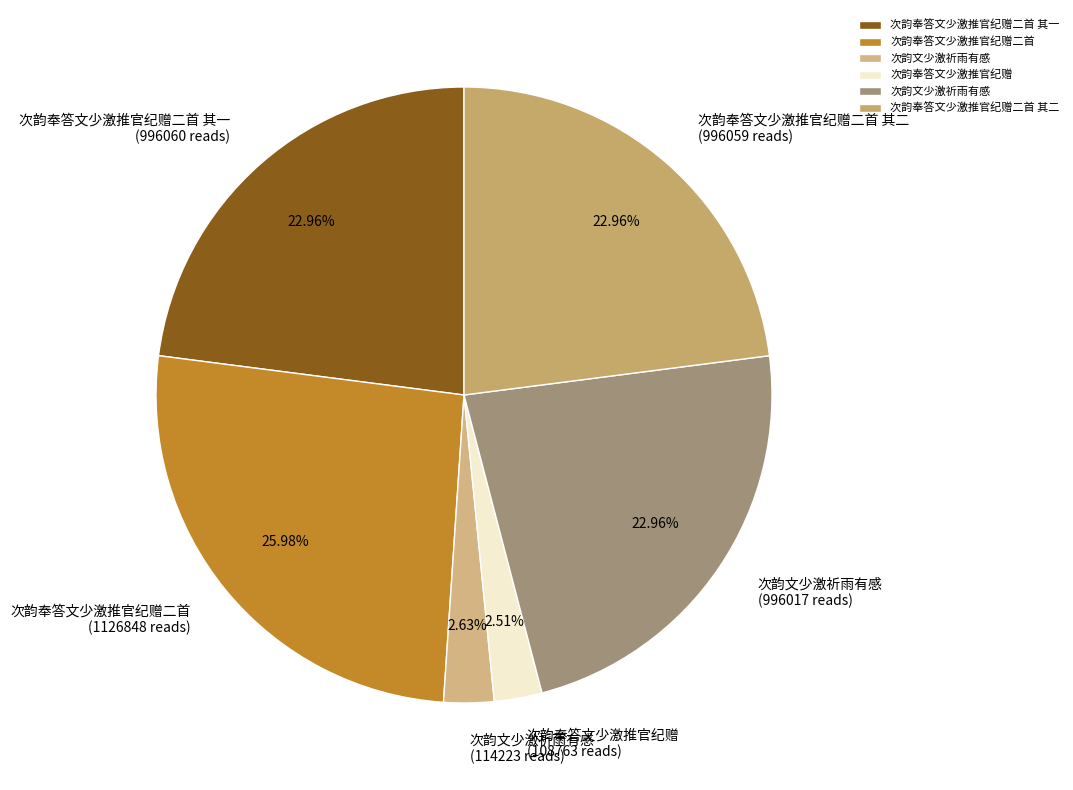

Which category has the biggest portion of the pie?

次韵奉答文少激推官纪赠二首